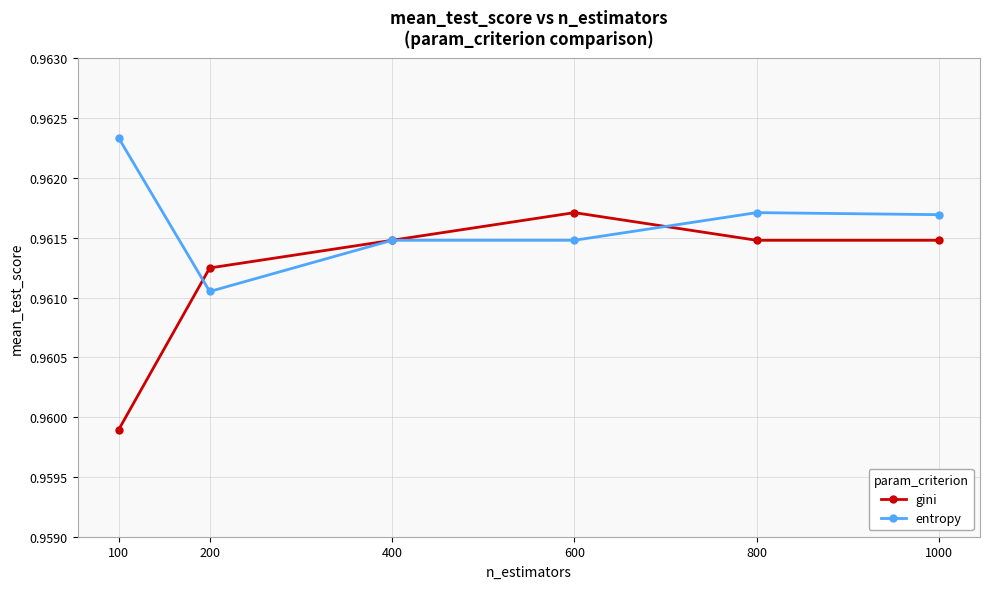

At 800, list the series in order from largest to smallest.

entropy, gini